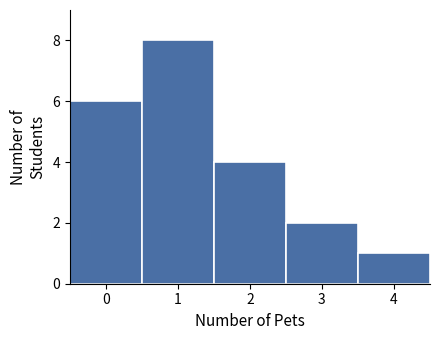

Reading left to right, extract all data points from this chart.

6	8	4	2	1